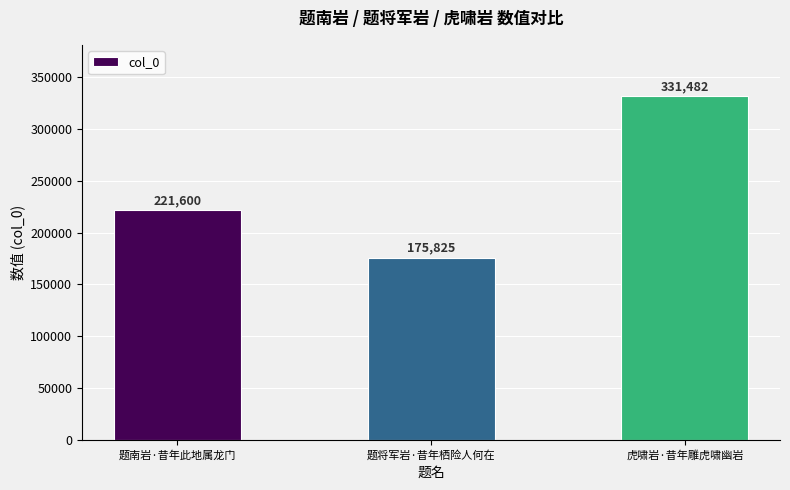

What is the smallest value displayed?

175825